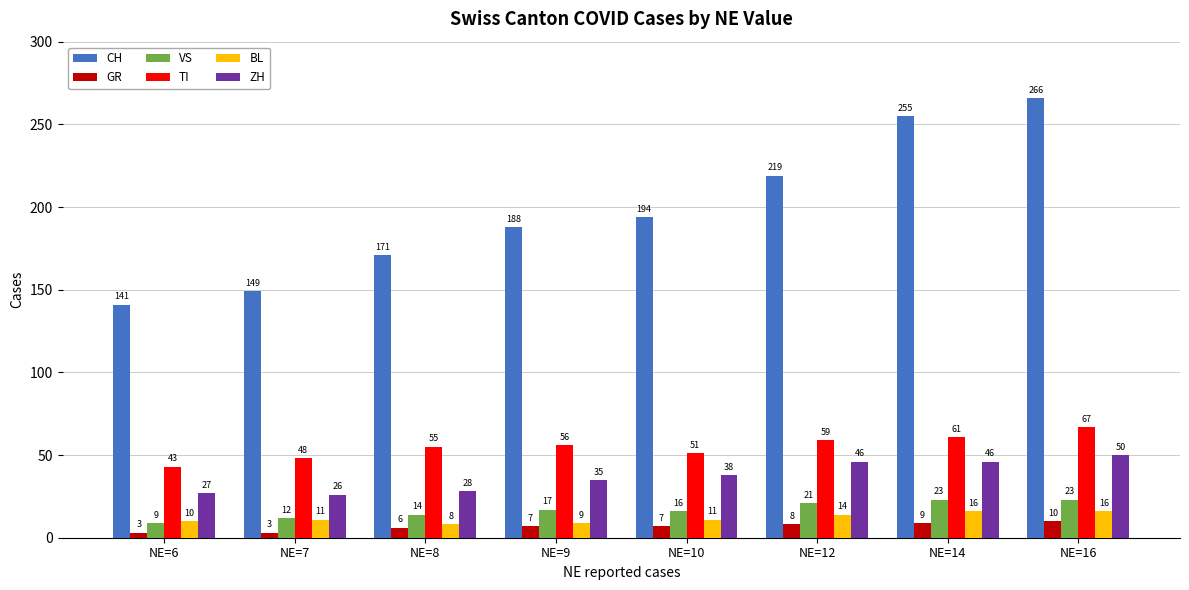

What is the value of the ZH bar at the 2nd from the left?

26